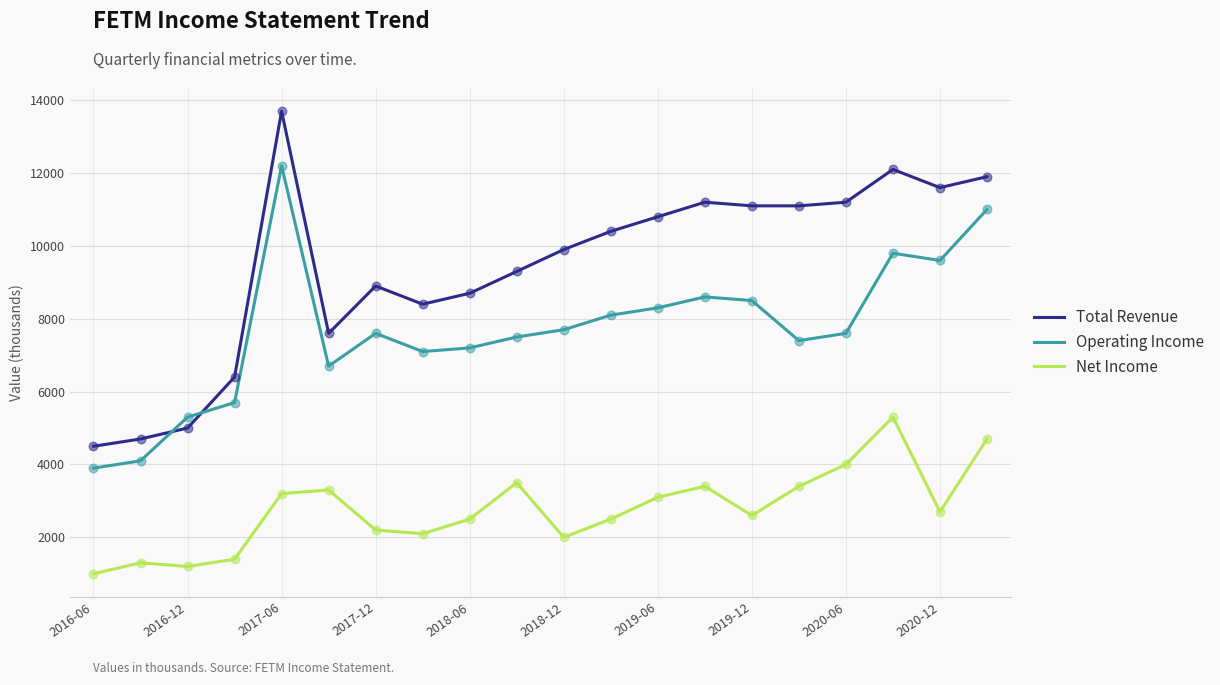

Which series has the largest total across all categories?

Total Revenue